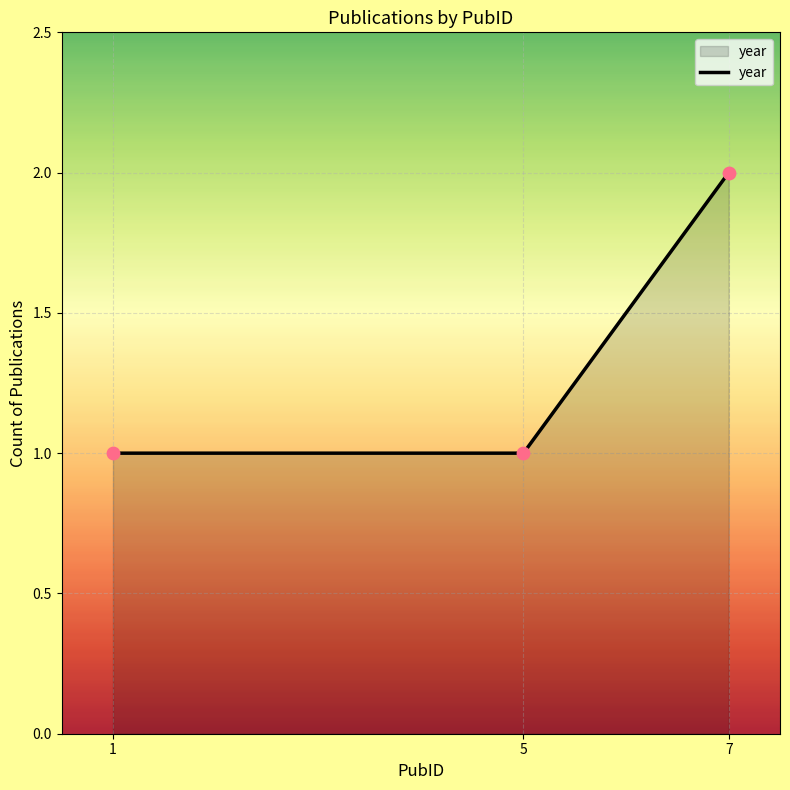

Between 7 and 5, which is larger?

7